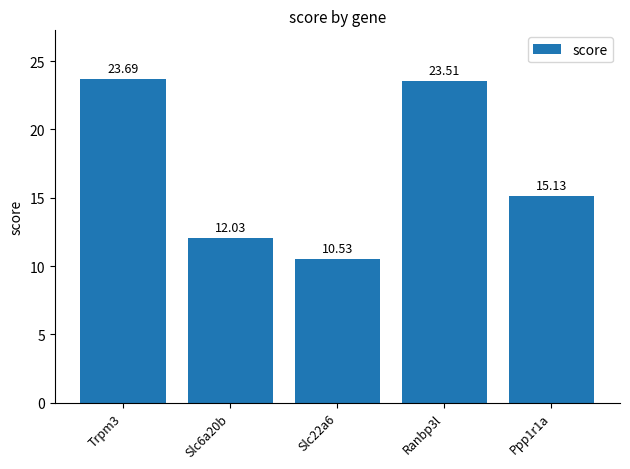

What position from the left is Slc22a6?

3